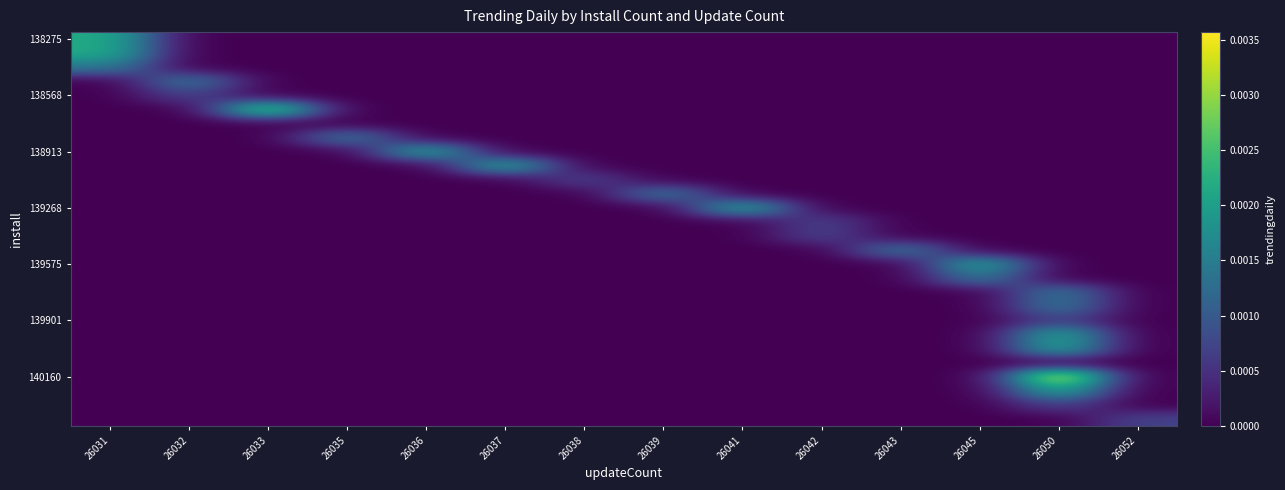

Which has a higher value, 26041 or 26043?

26041